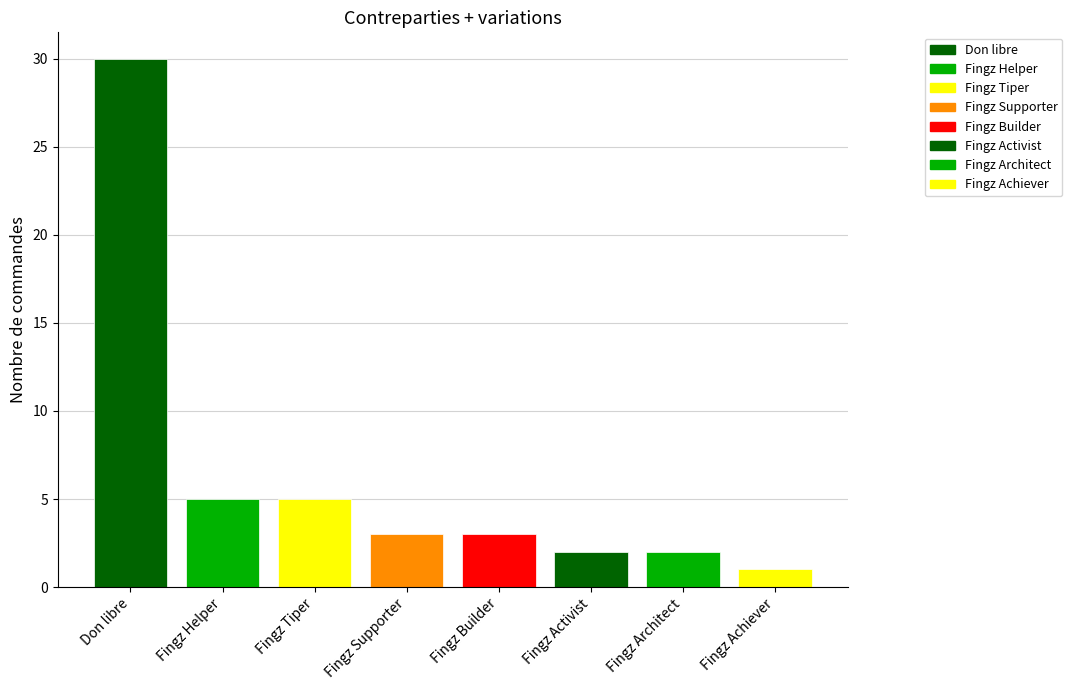

True or false: the data shows 1 at Fingz Achiever.

True